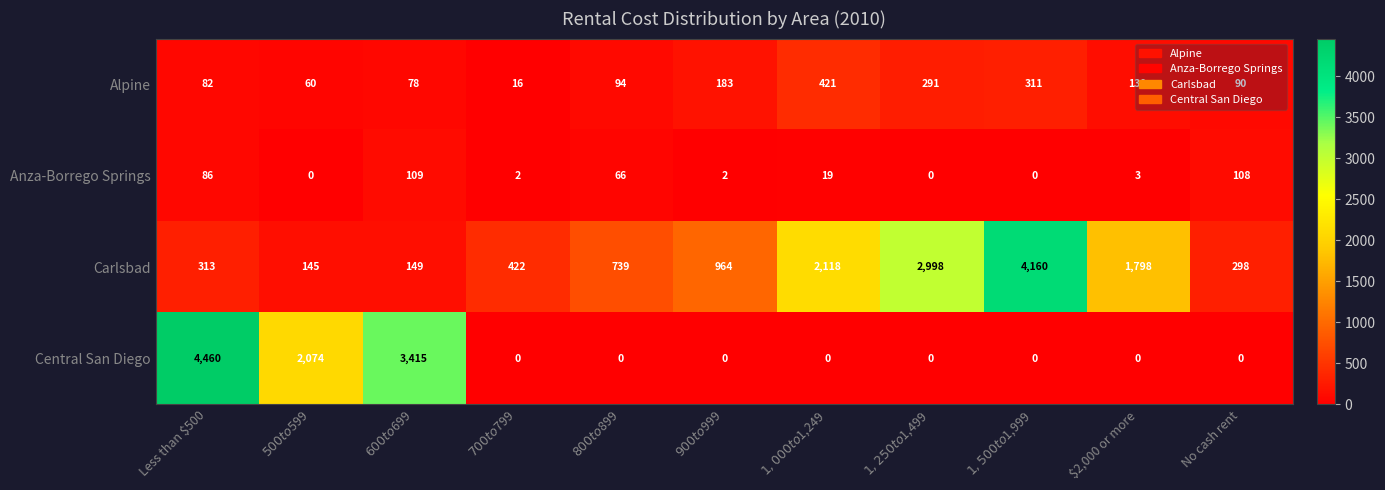

What is the maximum value shown in the chart?

4460